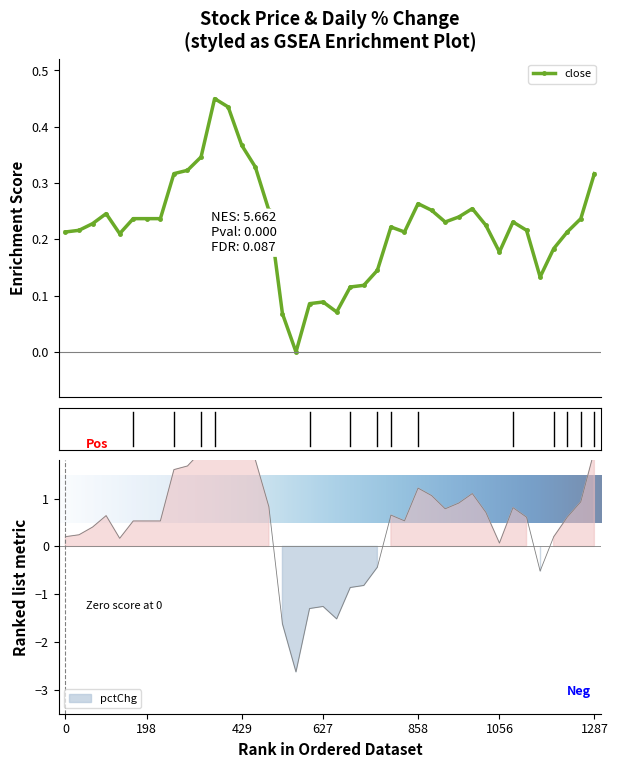

True or false: close has more than 1 interior local peaks.

True